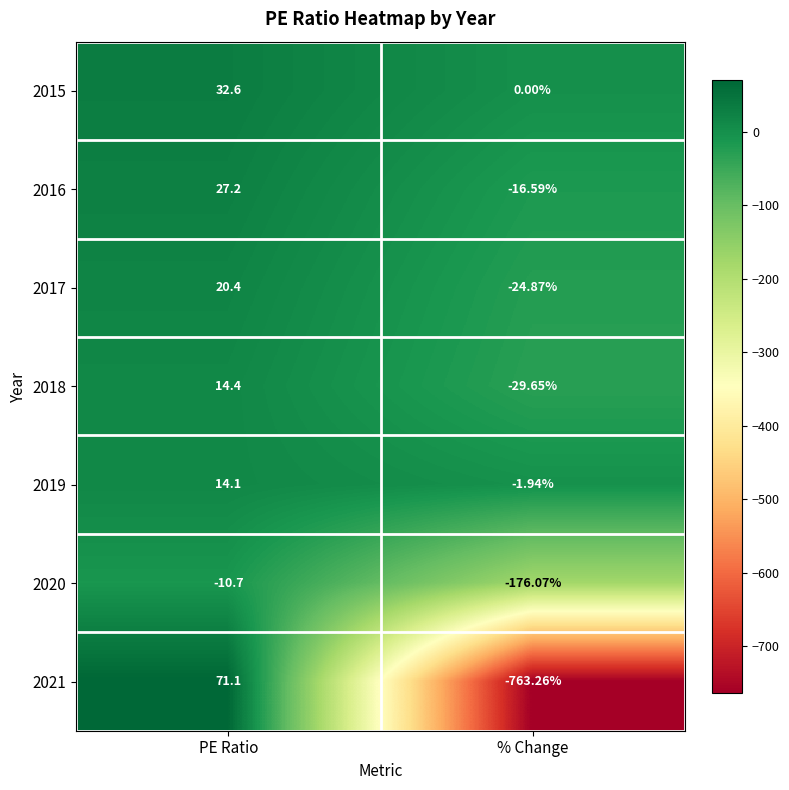

List the series in order of their peak value, lowest first.

2020, 2019, 2018, 2017, 2016, 2015, 2021